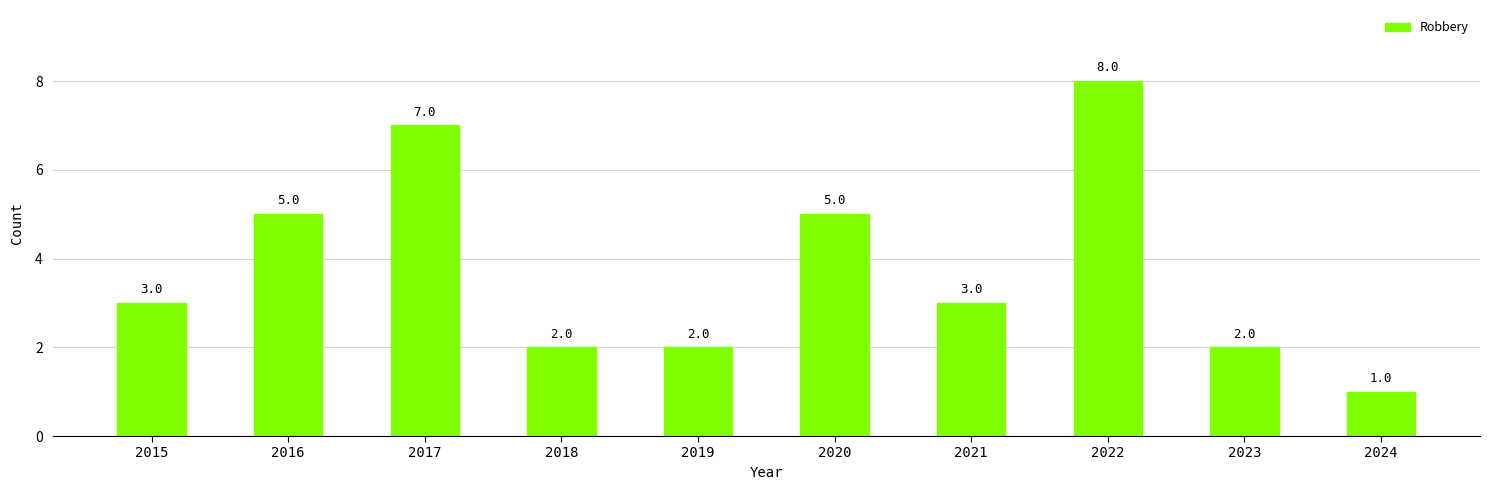

How many data points are less than 3?

4